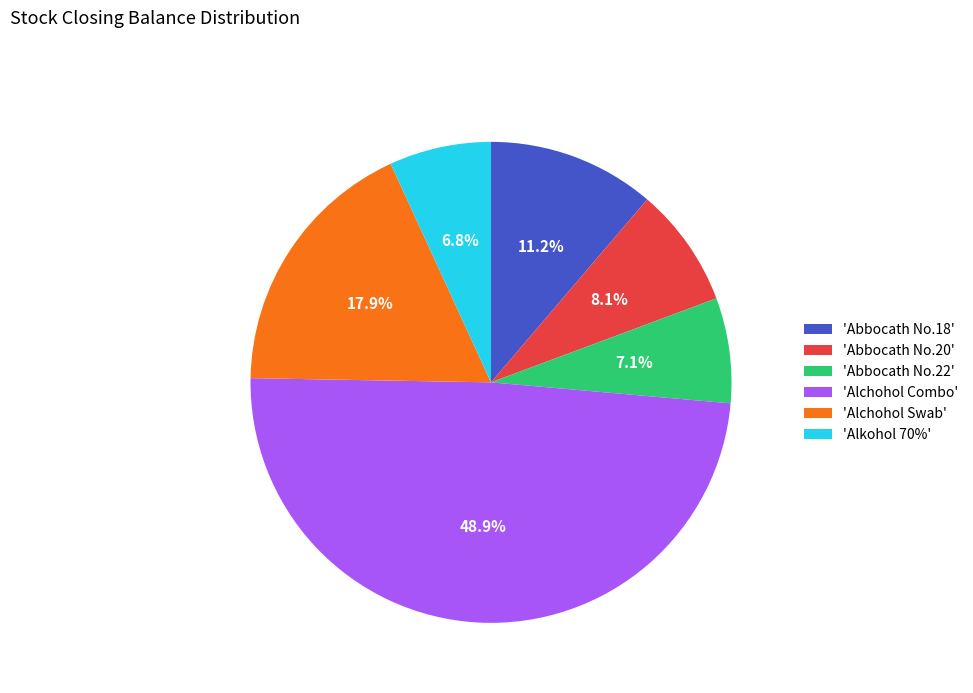

Which slice is the largest?

'Alchohol Combo'